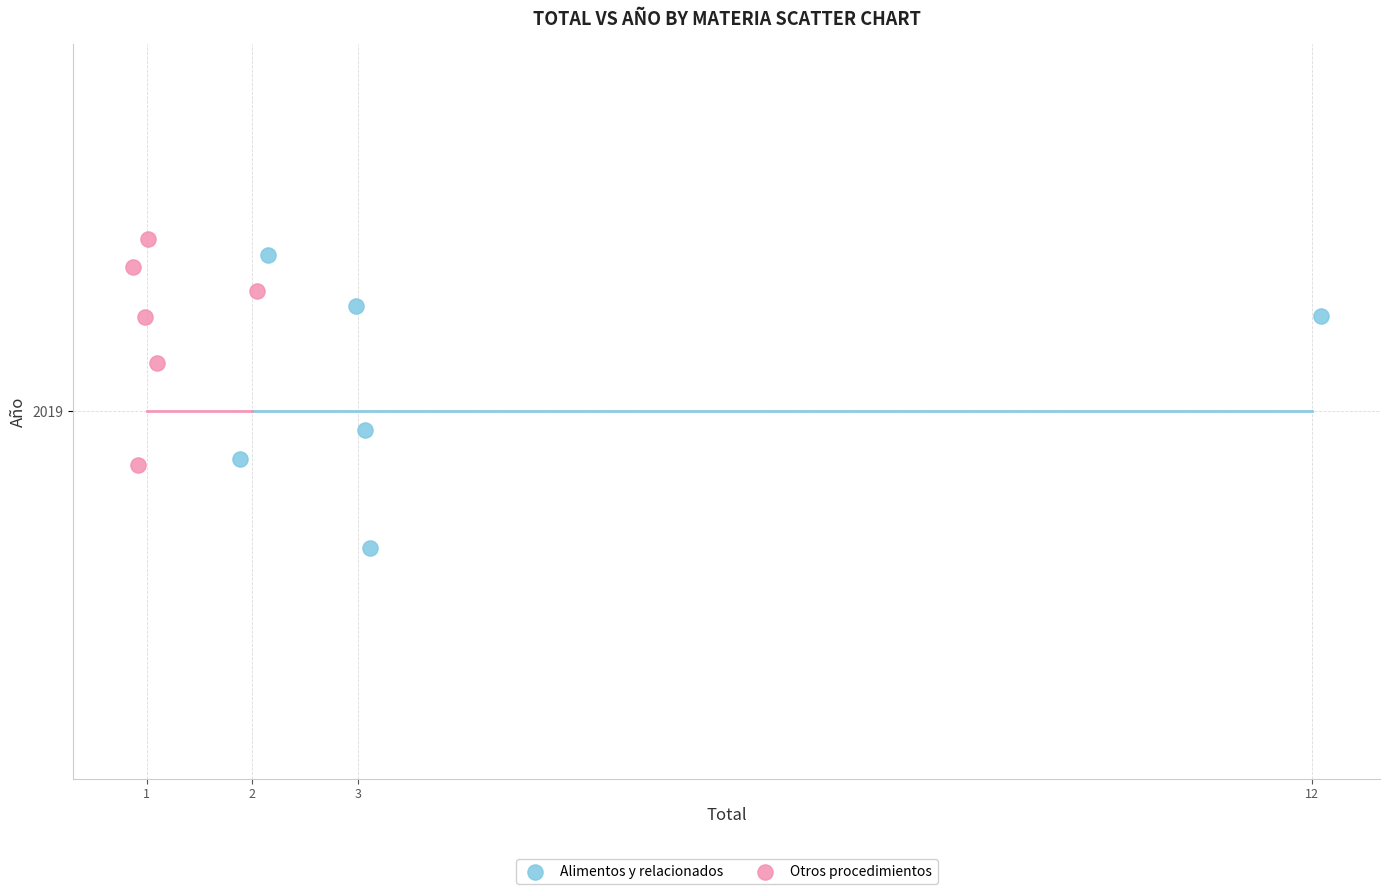

What are all the series names shown in the legend?

Alimentos y relacionados, Otros procedimientos